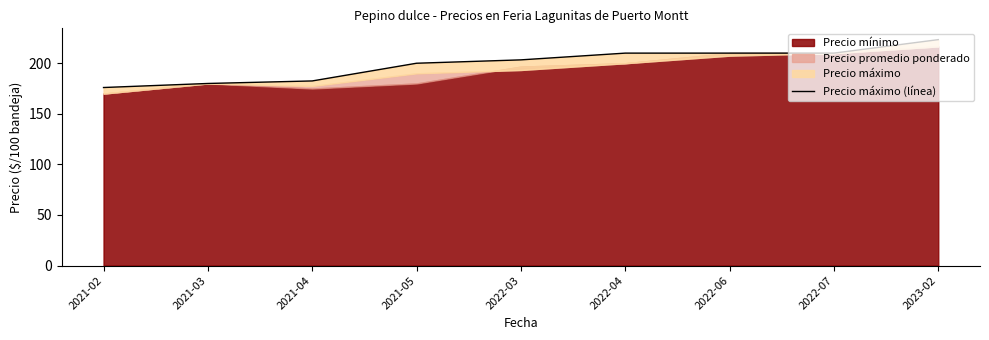

What is the label of the 4th point from the right?

2022-04